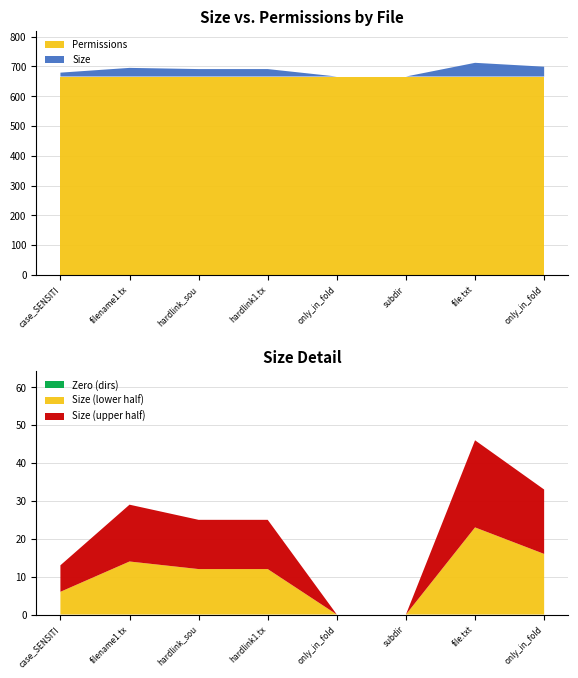

Reading left to right, transcribe all the data shown in this chart.

Size: 13	29	25	25	0	0	46	33
Permissions: 666	666	666	666	666	666	666	666